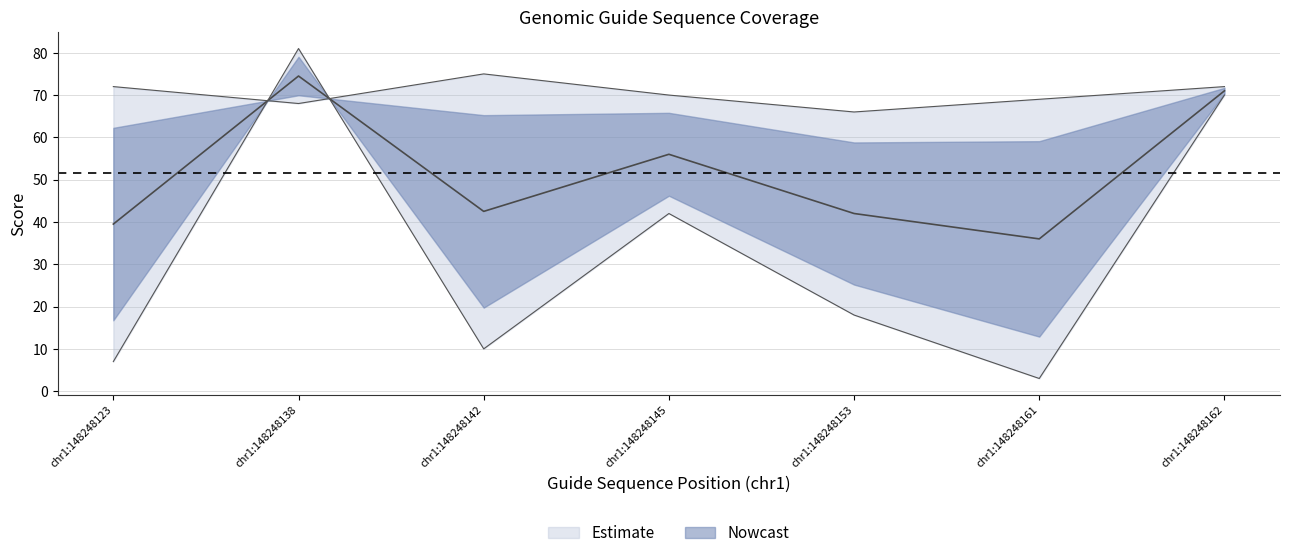

Reading left to right, extract all data points from this chart.

col7_lower: 7.0	81.0	10.0	42.0	18.0	3.0	70.0
col8_upper: 72.0	68.0	75.0	70.0	66.0	69.0	72.0
col7_vals: 39.5	74.5	42.5	56.0	42.0	36.0	71.0